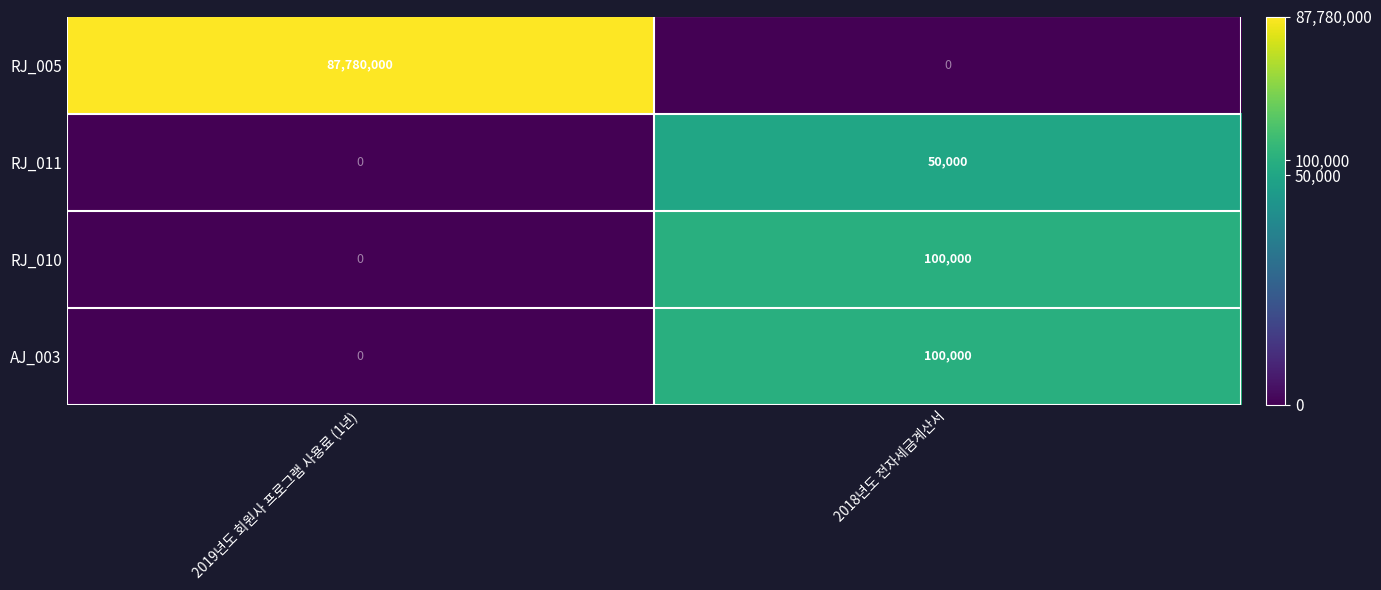

Which series changed the most between 2019년도 회원사 프로그램 사용료 (1년) and 2018년도 전자세금계산서?

RJ_005